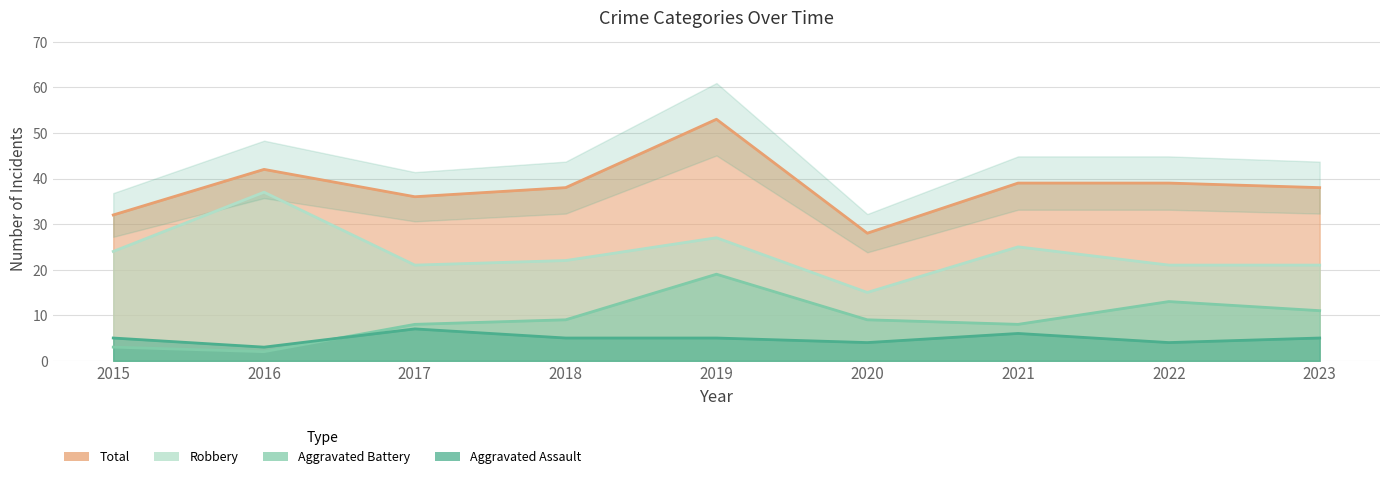

Count the Aggravated Assault values in the range 4 to 5.

6